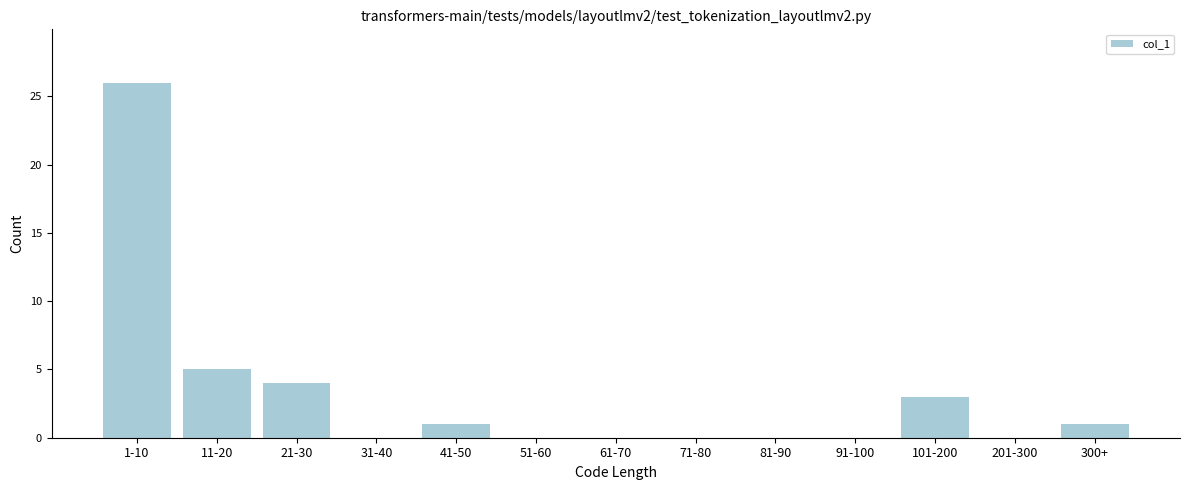

Reading left to right, what are all the values shown in this chart?

1-10=26	11-20=5	21-30=4	31-40=0	41-50=1	51-60=0	61-70=0	71-80=0	81-90=0	91-100=0	101-200=3	201-300=0	300+=1